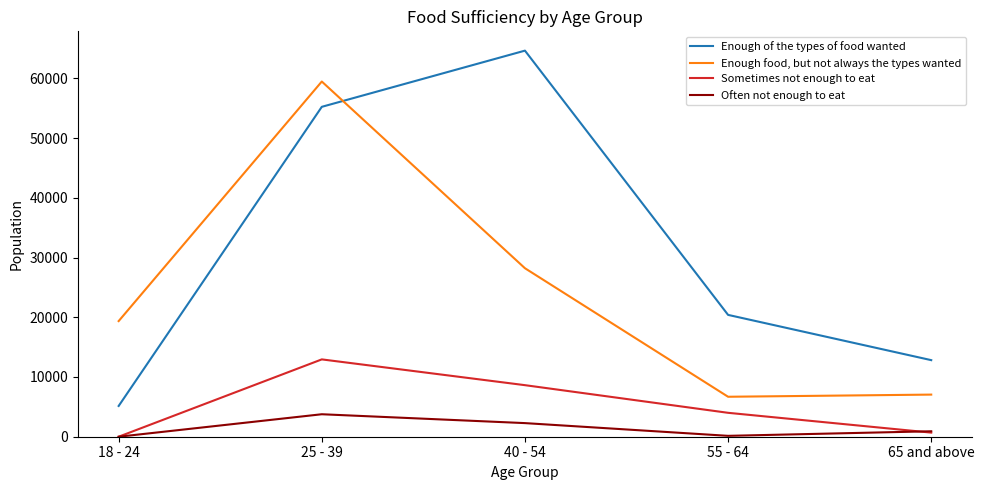

What is the maximum value for Often not enough to eat?

3763